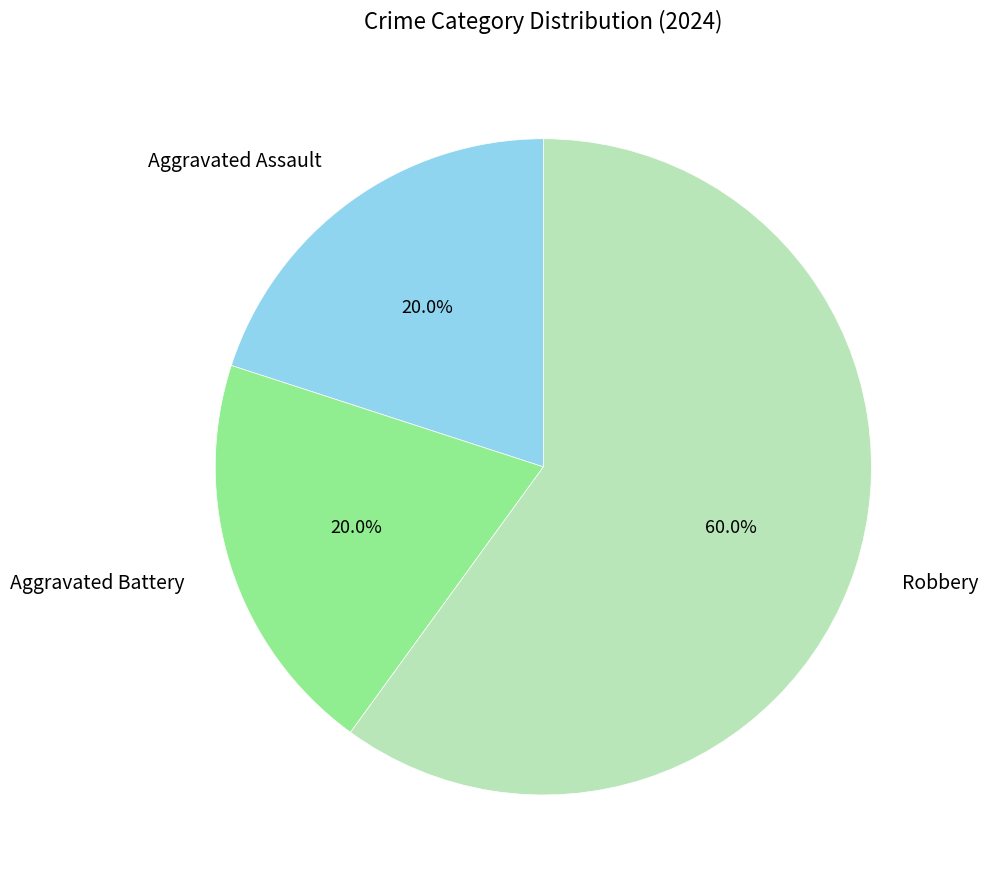

Approximately how many times larger is the value at Aggravated Battery compared to Aggravated Assault?

1.0